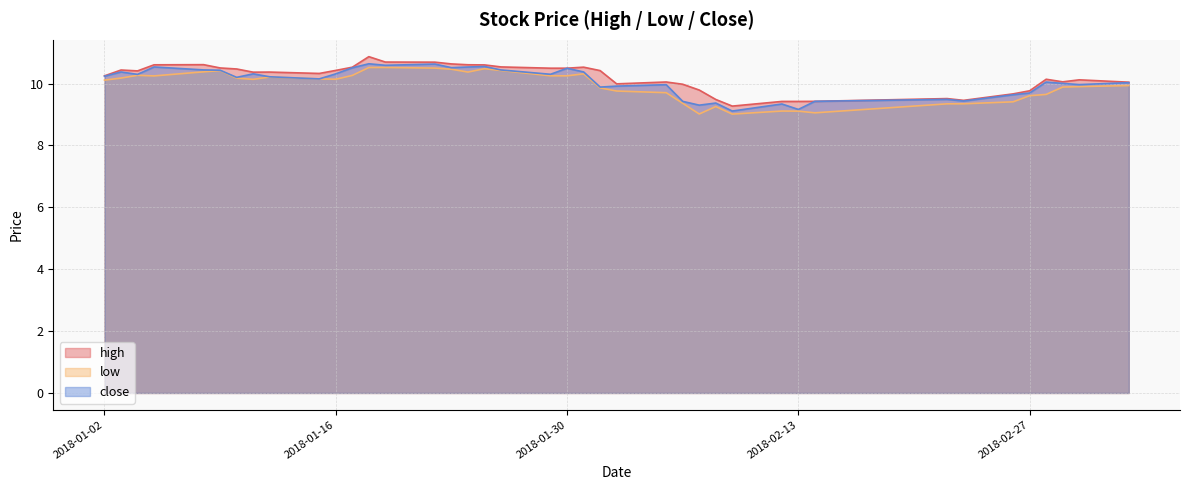

At how many categories does at least one series exceed 9?

40